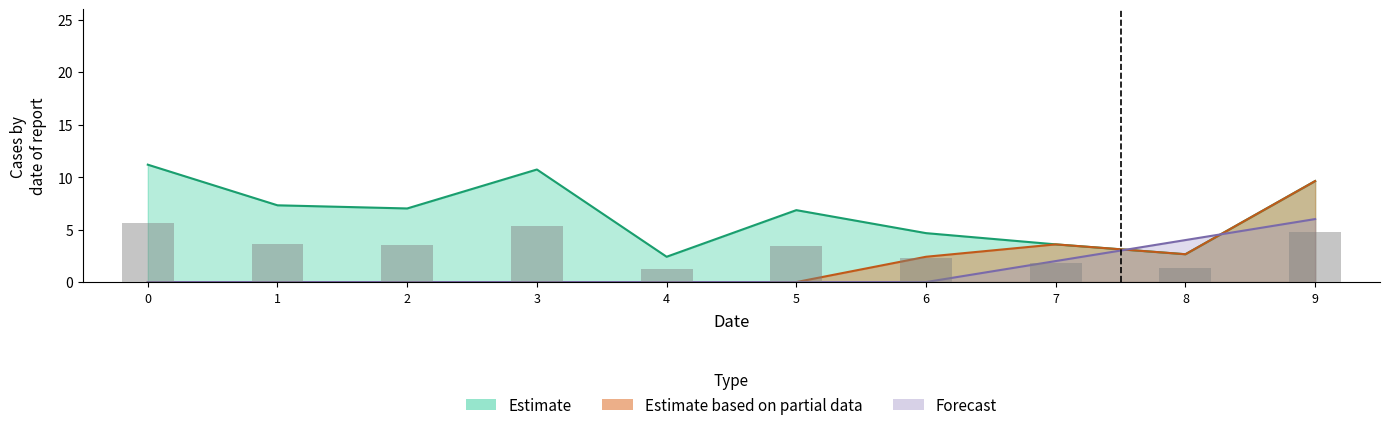

True or false: Estimate has a value of 16.0 at 3.

False